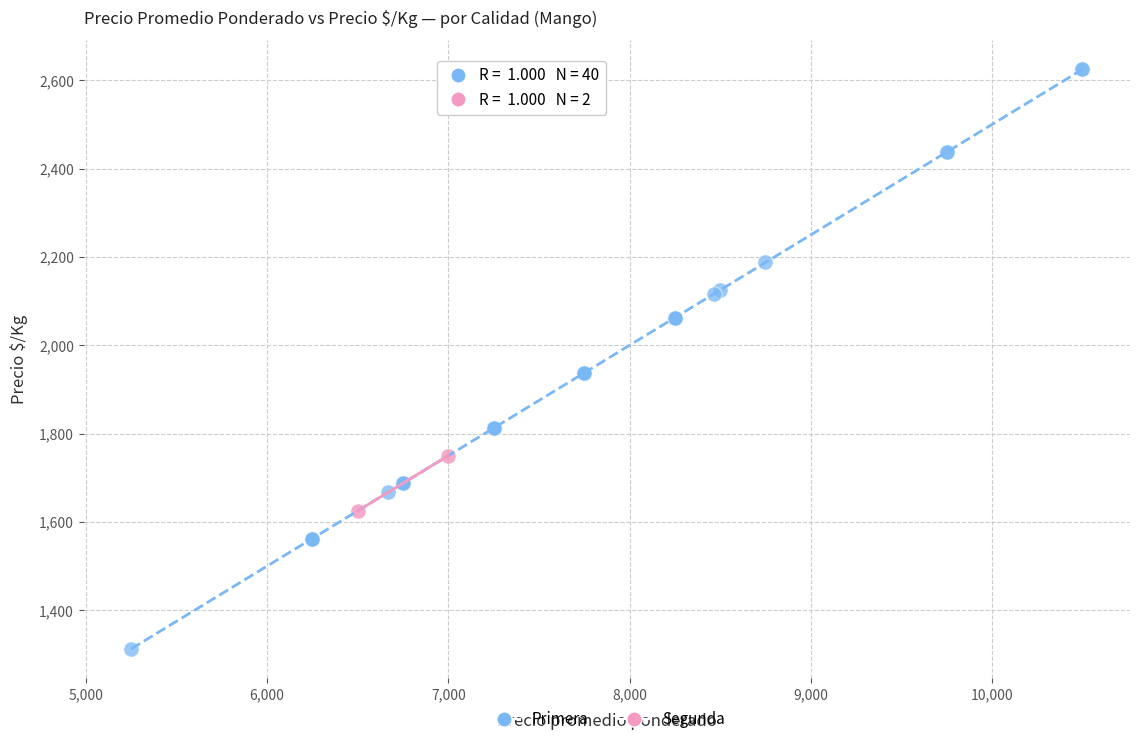

What are all the series names shown in the legend?

Primera, Segunda